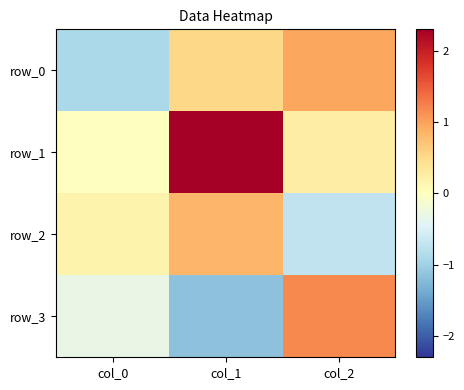

Between col_1 and col_2, which series saw the biggest shift?

row_3